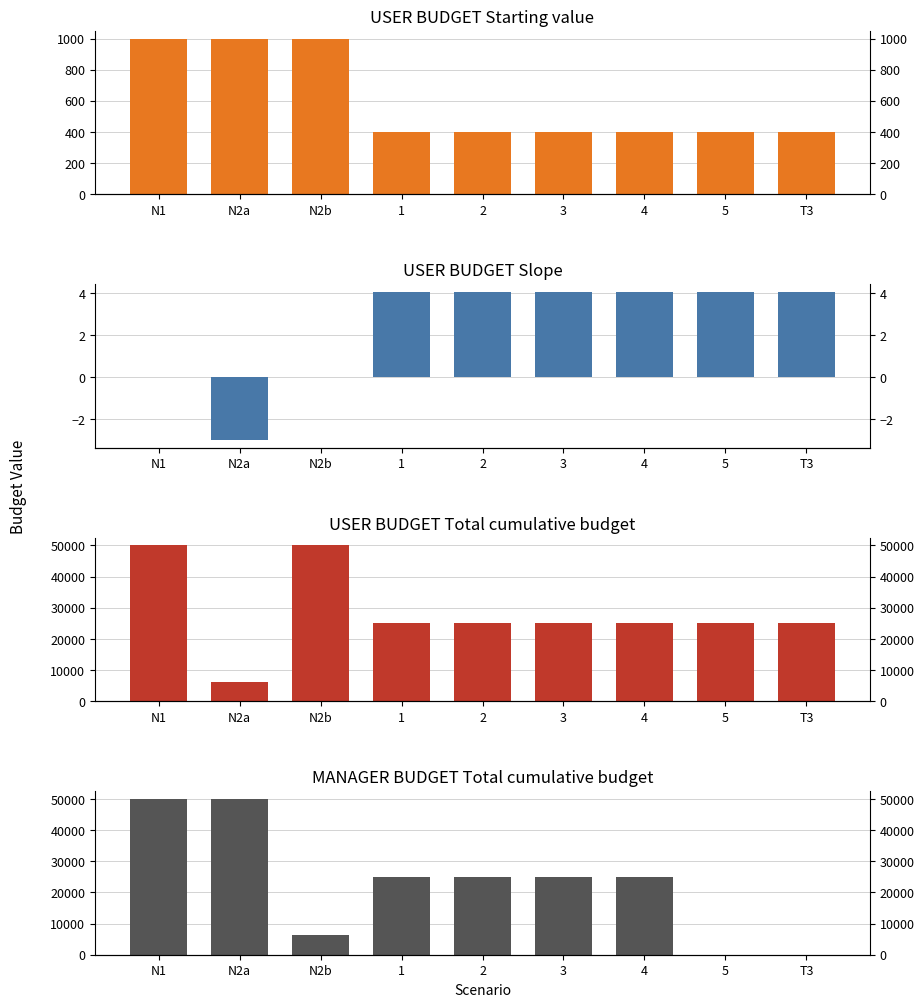

What is the sum of all MANAGER BUDGET Total cumulative budget values?

206325.3